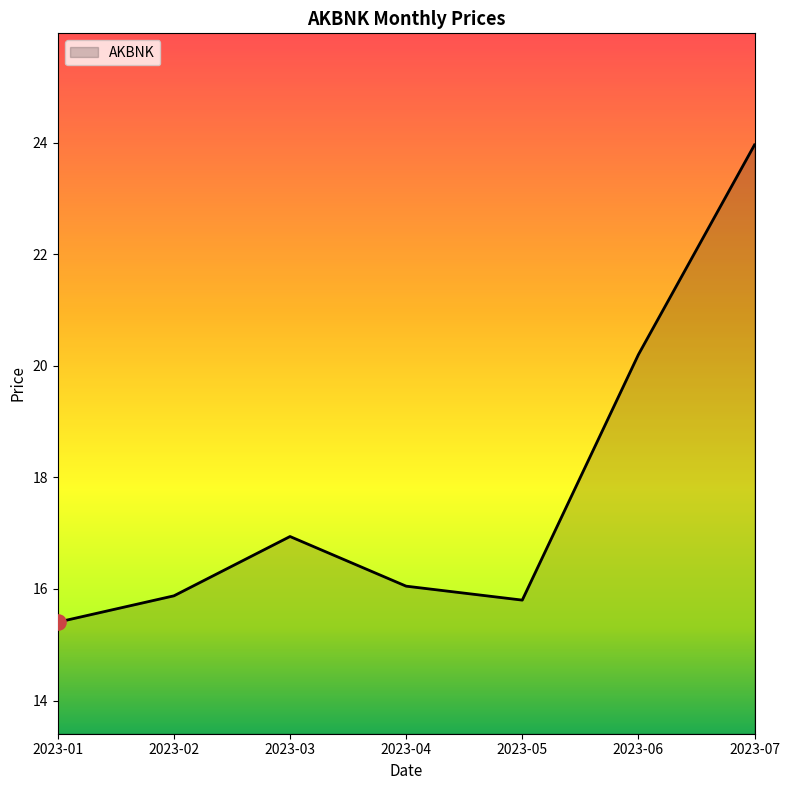

Which has a higher value, 2023-07 or 2023-03?

2023-07